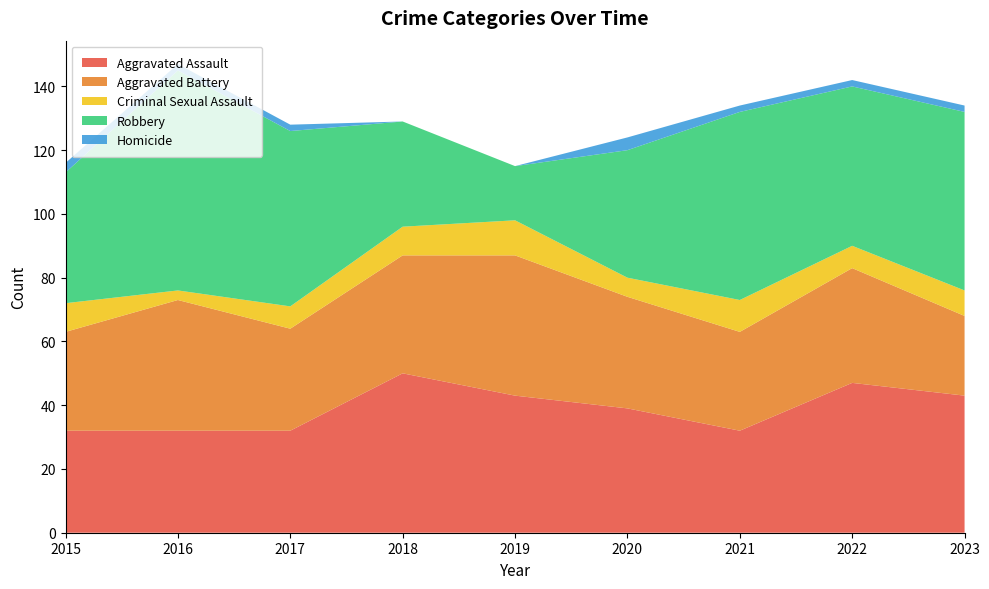

Reading left to right, transcribe all the data shown in this chart.

Aggravated Assault: 32	32	32	50	43	39	32	47	43
Aggravated Battery: 31	41	32	37	44	35	31	36	25
Criminal Sexual Assault: 9	3	7	9	11	6	10	7	8
Robbery: 41	69	55	33	17	40	59	50	56
Homicide: 3	2	2	0	0	4	2	2	2